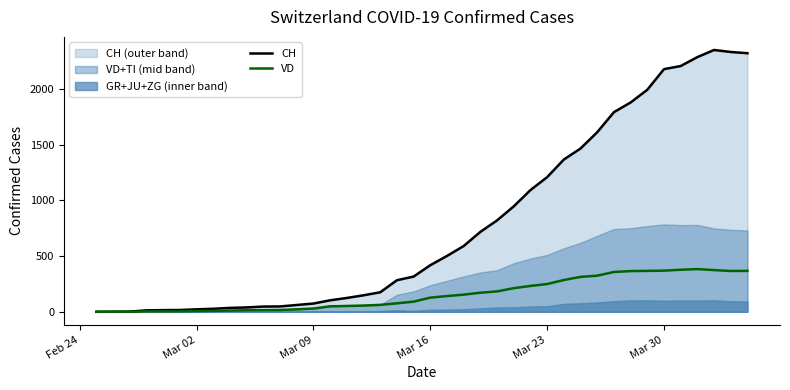

Rank the series by their maximum value, from highest to lowest.

CH, VD